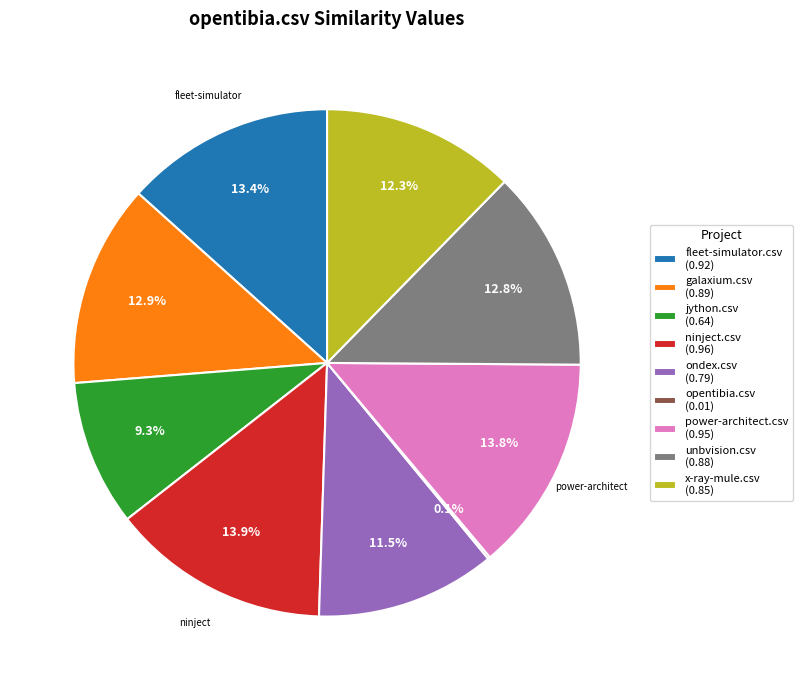

Does fleet-simulator.csv represent more than half of the total?

No